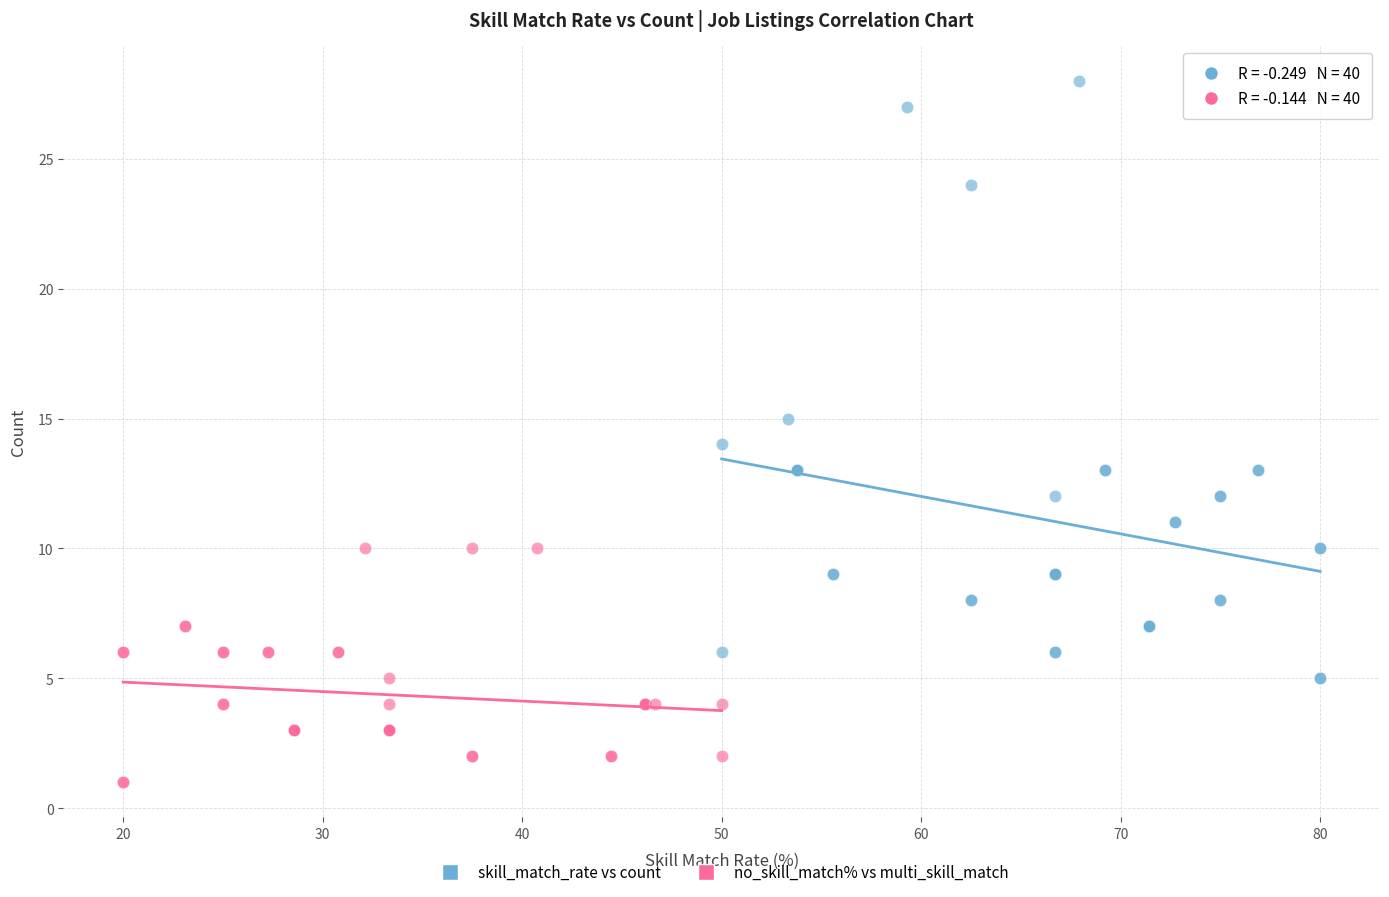

What are all the series names shown in the legend?

skill_match_rate vs count, no_skill_match% vs multi_skill_match